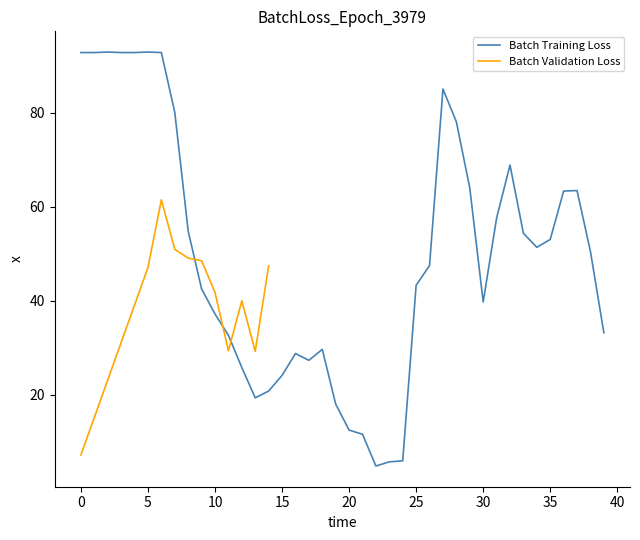

Reading left to right, what are all the values shown in this chart?

92.8	92.8	92.9	92.8	92.8	92.9	92.8	80.0	54.8	42.5	37.2	32.7	25.8	19.4	20.8	24.1	28.8	27.4	29.7	18.1	12.5	11.6	4.9	5.8	6.0	43.3	47.5	85.0	78.0	64.0	39.7	57.6	68.9	54.4	51.4	53.0	63.3	63.4	50.5	33.2